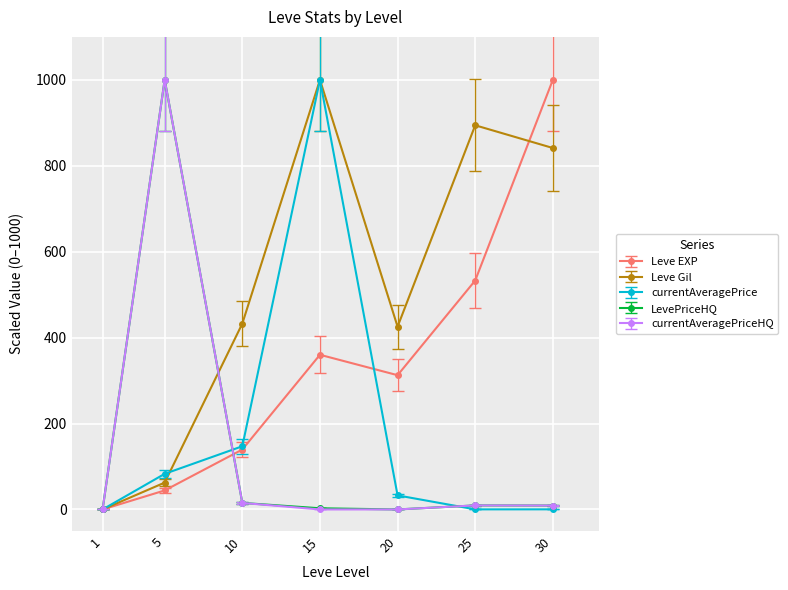

Where is the first local maximum for LevePriceHQ?

5